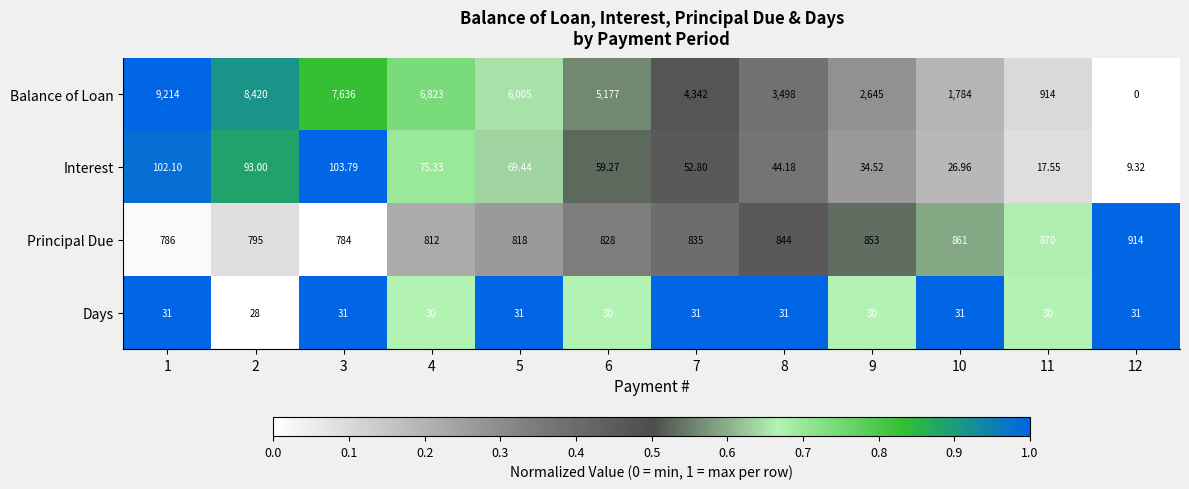

How many positive values does the Balance of Loan series have?

11